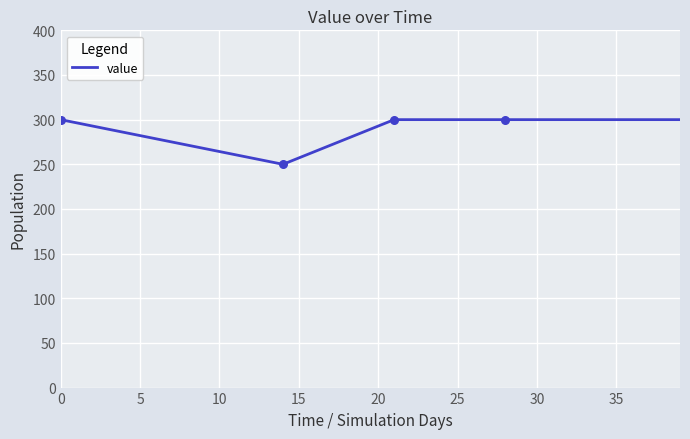

Approximately how many times larger is the value at 18-01-2000 compared to 04-01-2000?

0.8